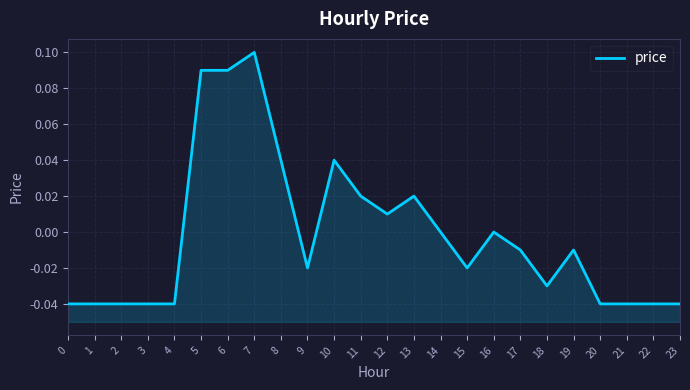

Reading left to right, list all the values displayed in this chart.

0=-0.0	1=-0.0	2=-0.0	3=-0.0	4=-0.0	5=0.1	6=0.1	7=0.1	8=0.0	9=-0.0	10=0.0	11=0.0	12=0.0	13=0.0	14=0.0	15=-0.0	16=0.0	17=-0.0	18=-0.0	19=-0.0	20=-0.0	21=-0.0	22=-0.0	23=-0.0